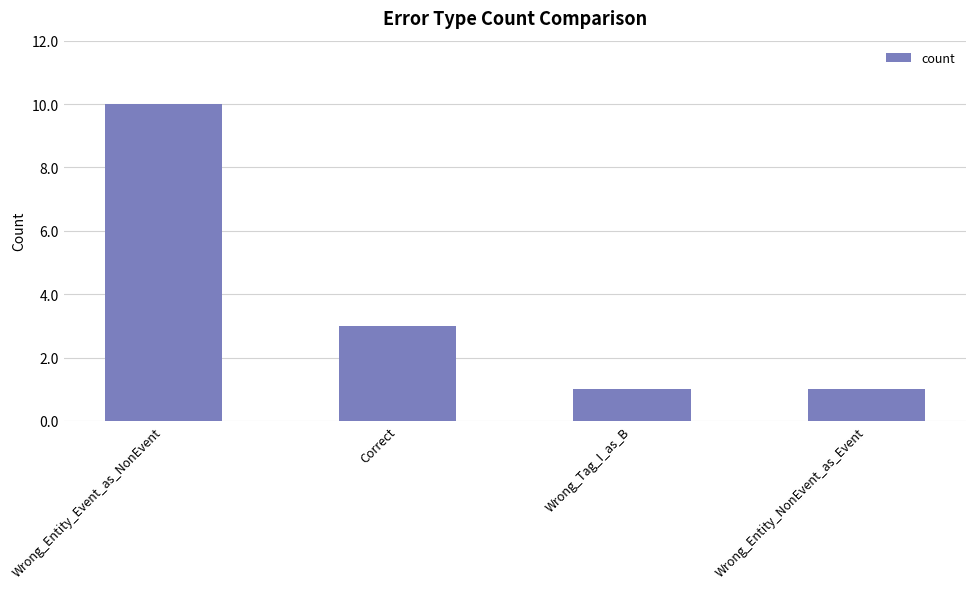

How many values are between 1 and 10?

4